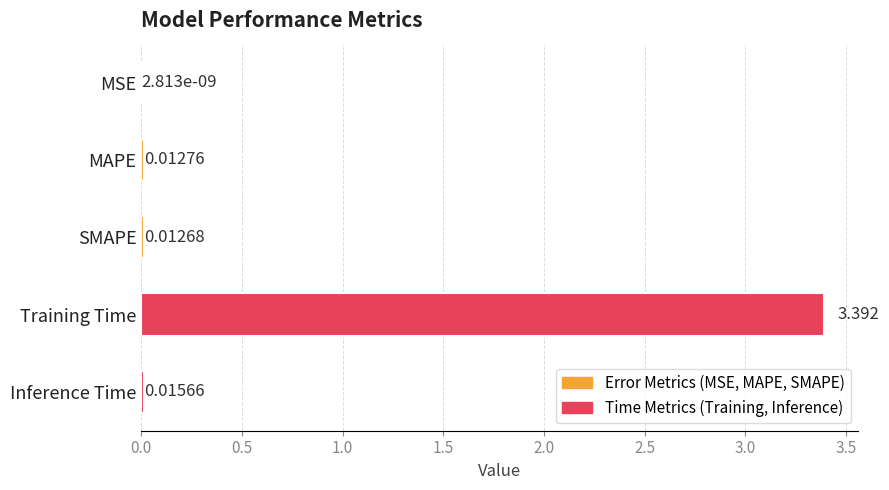

What is the average value?

0.7